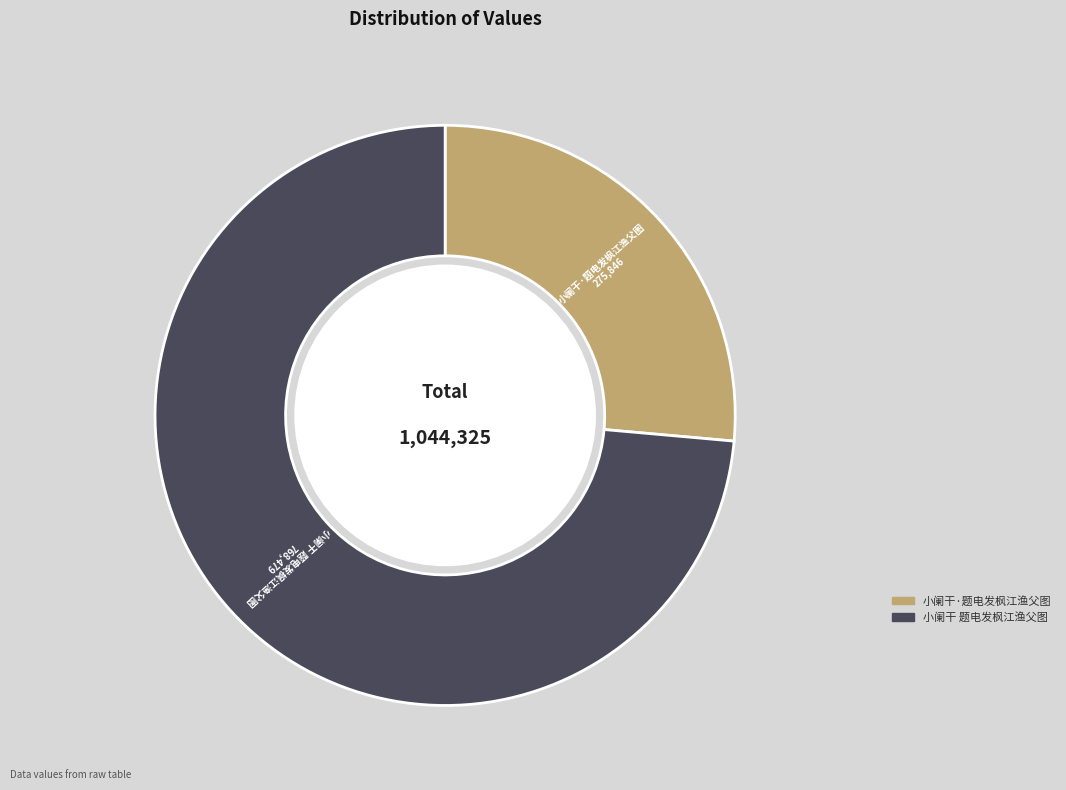

Is it true that 小阑干·题电发枫江渔父图 is 26% of the pie?

True